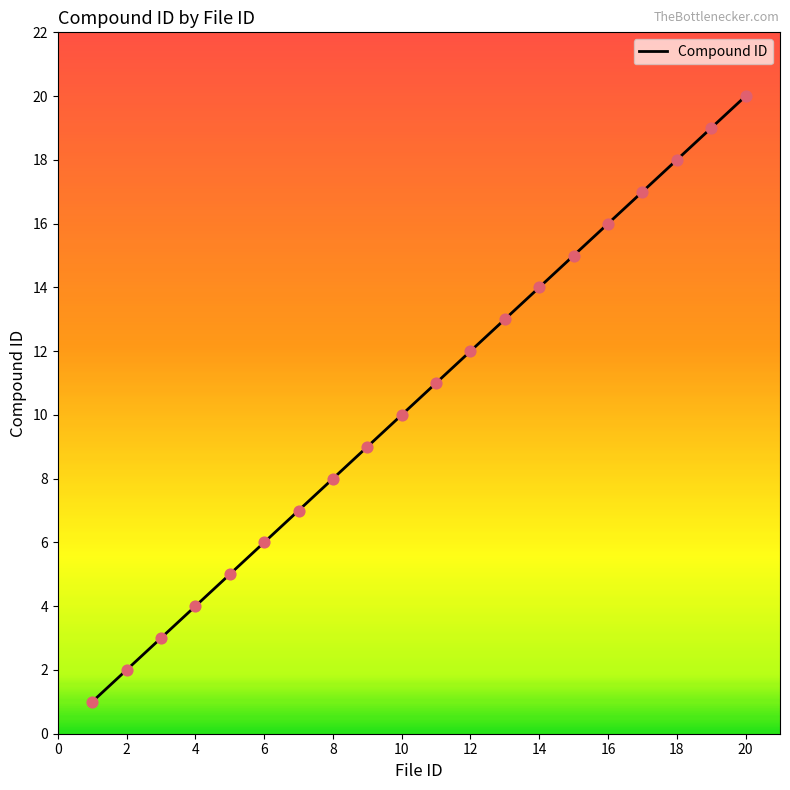

What is the difference between the maximum and minimum values?

19